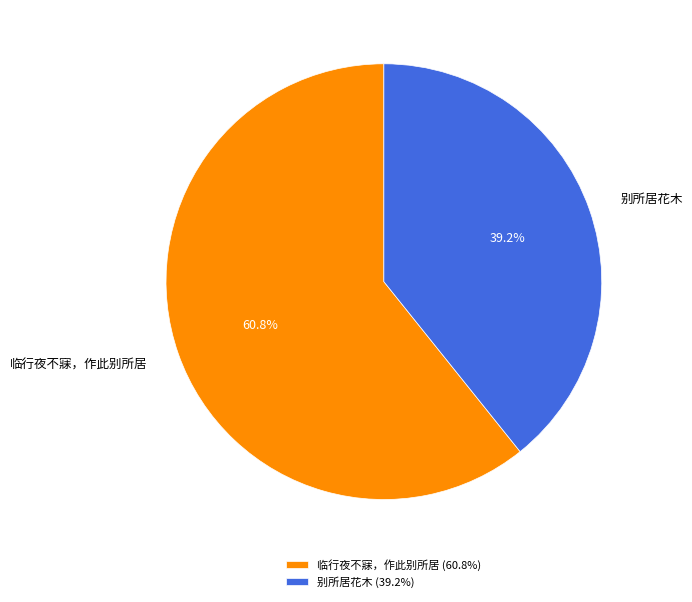

To the nearest percent, what is the difference between the largest and smallest slice percentages?

22%